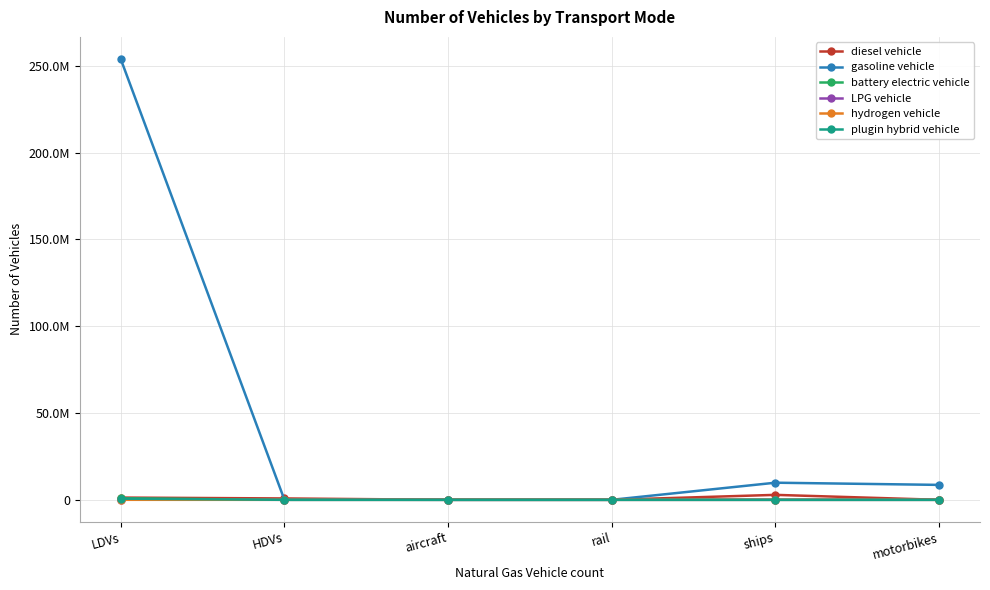

Does the chart have visible grid lines?

Yes